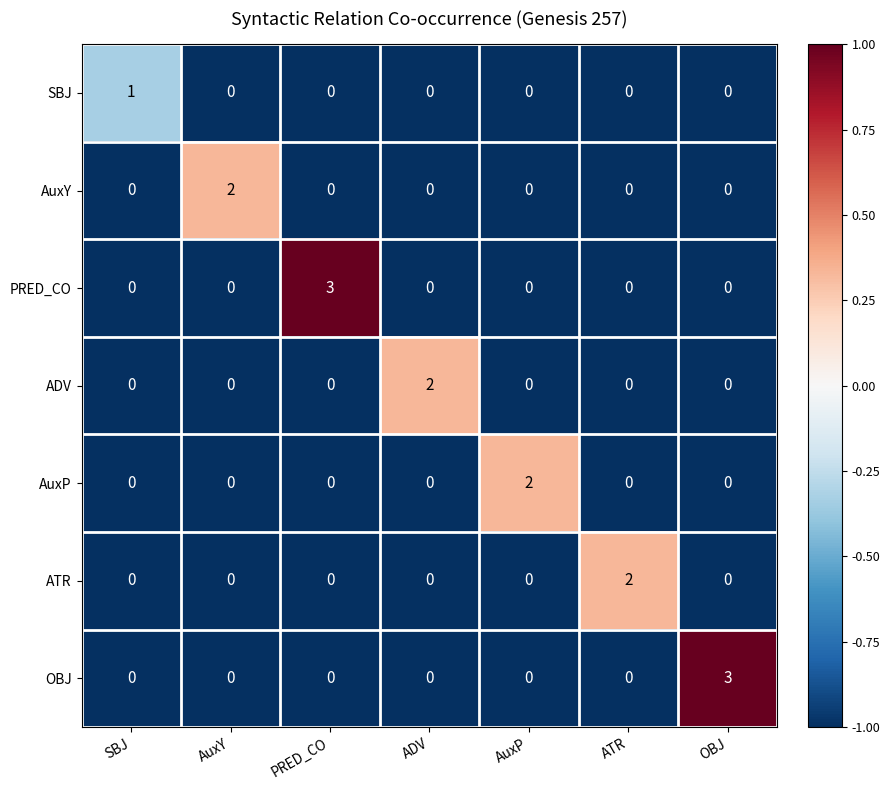

What is the difference between the maximum and minimum values in the PRED_CO series?

3